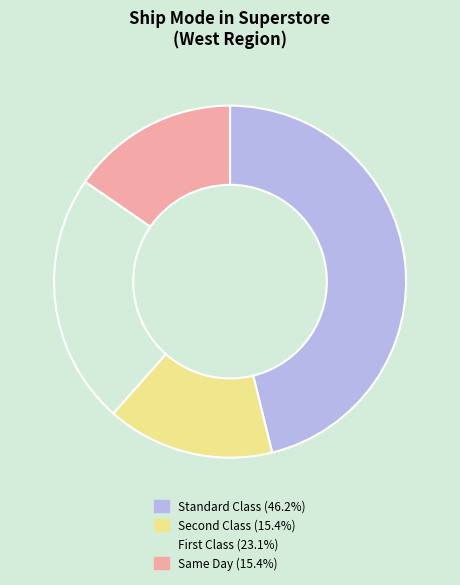

Does any single category account for the majority?

No